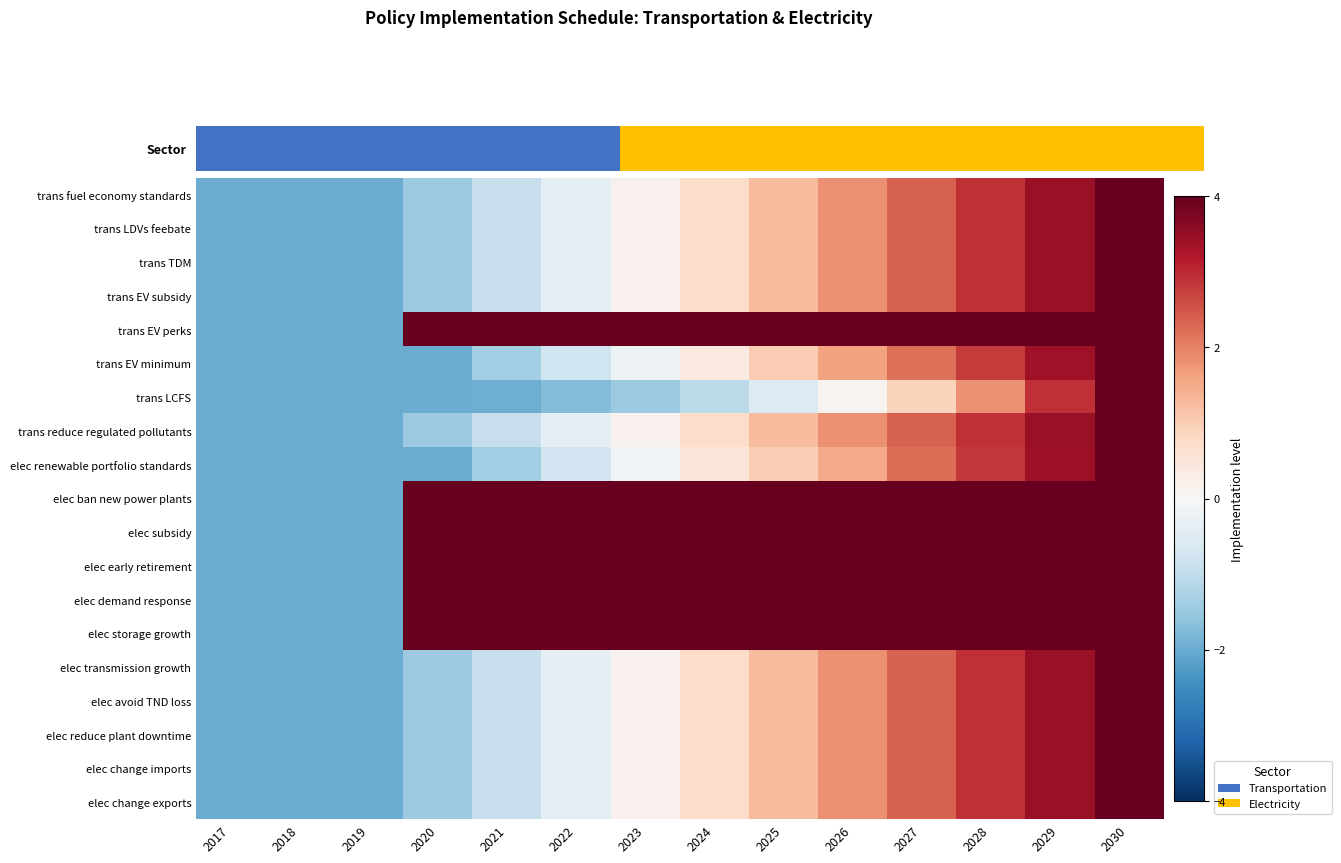

How many distinct data groups are displayed?

19